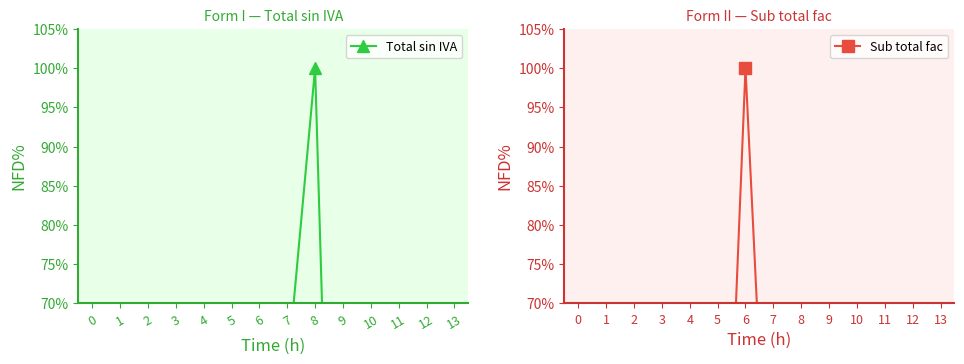

In Total sin IVA, how many points are lower than both neighbors (excluding endpoints)?

2